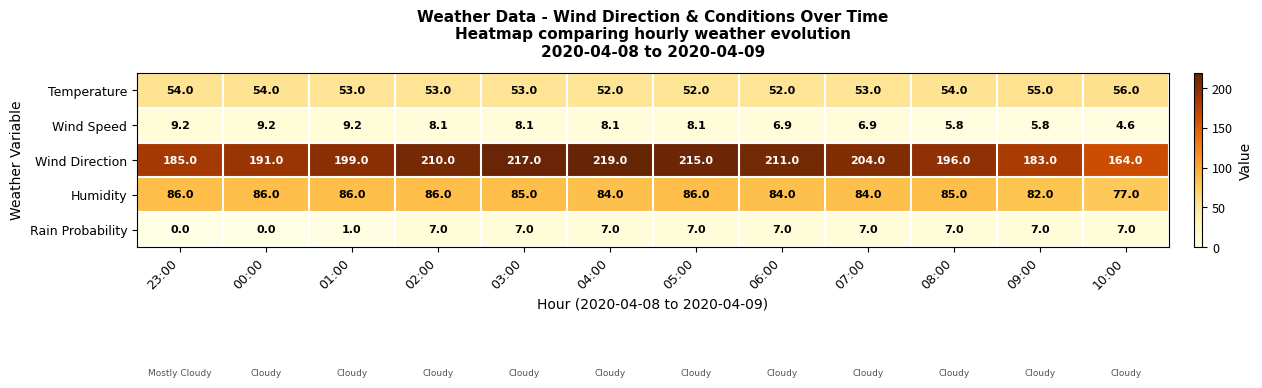

What is the difference between the highest and lowest values at 01:00?

198.0